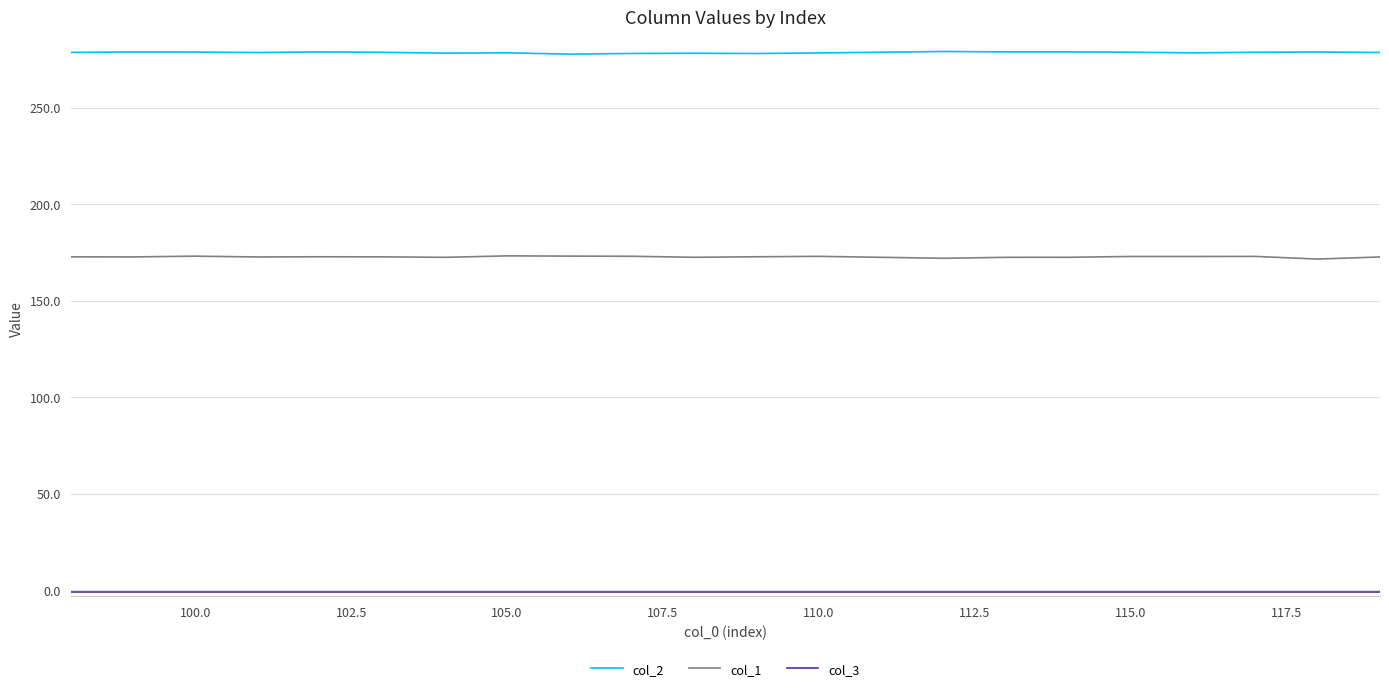

True or false: col_2 and col_1 intersect in this chart.

False